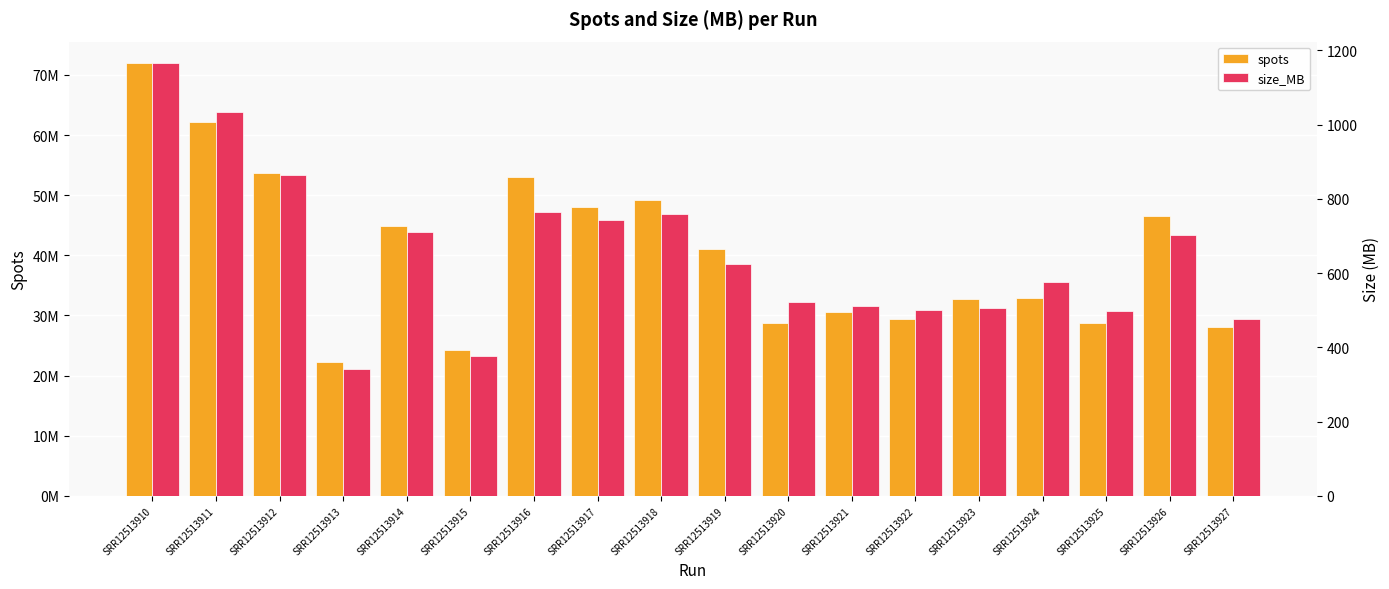

Reading right to left, list all the values displayed in this chart.

spots: 28123244	46570903	28787651	32912858	32746654	29380918	30543901	28800198	41036616	49130565	48012461	52964782	24198957	44857345	22241803	53616929	62145962	71935060
size_MB: 475	702	498	576	505	500	512	523	624	760	743	765	376	711	341	863	1034	1165